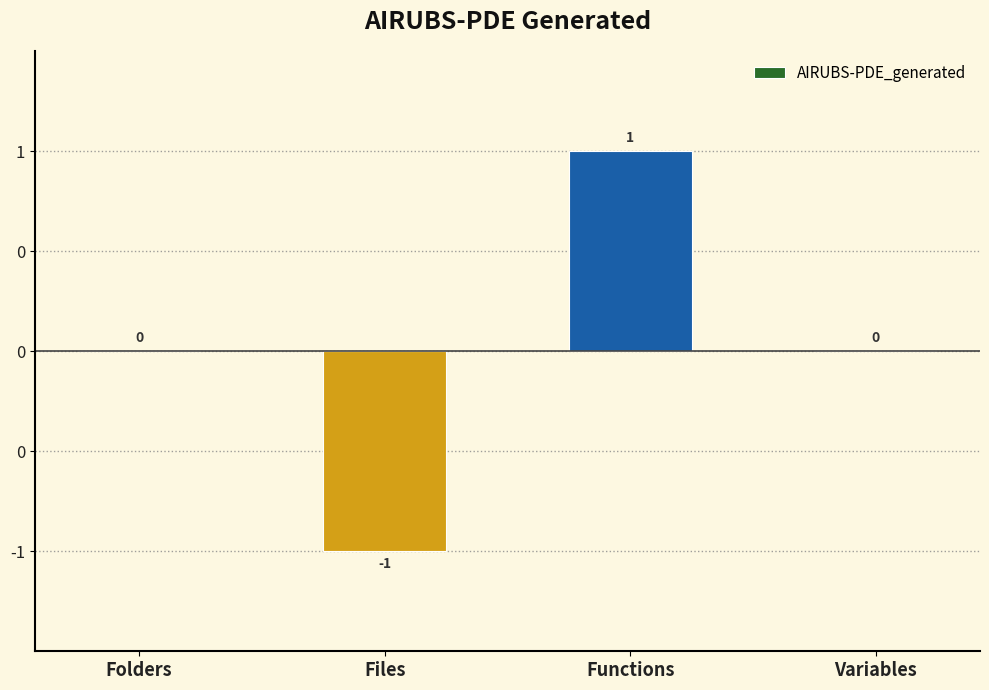

Reading left to right, list all the values displayed in this chart.

0	-1	1	0